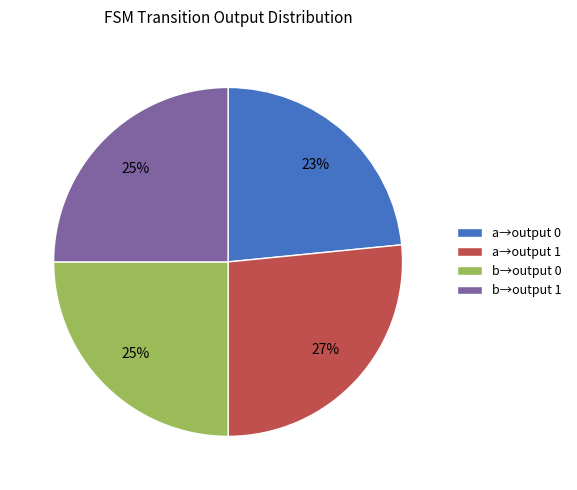

Is the sum of a→output 0 and b→output 0 greater than half?

No